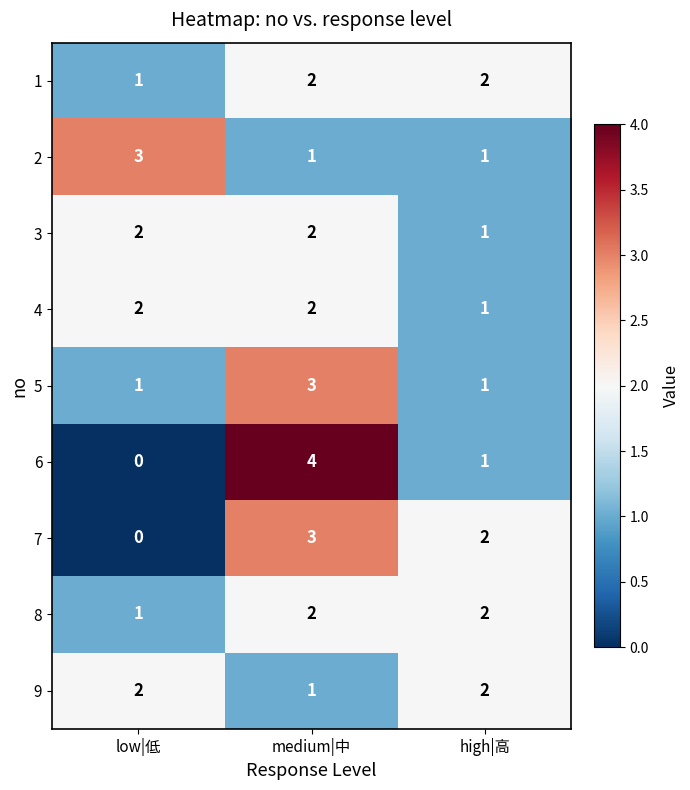

The value of 3 at high|高 is 1. True or false?

True